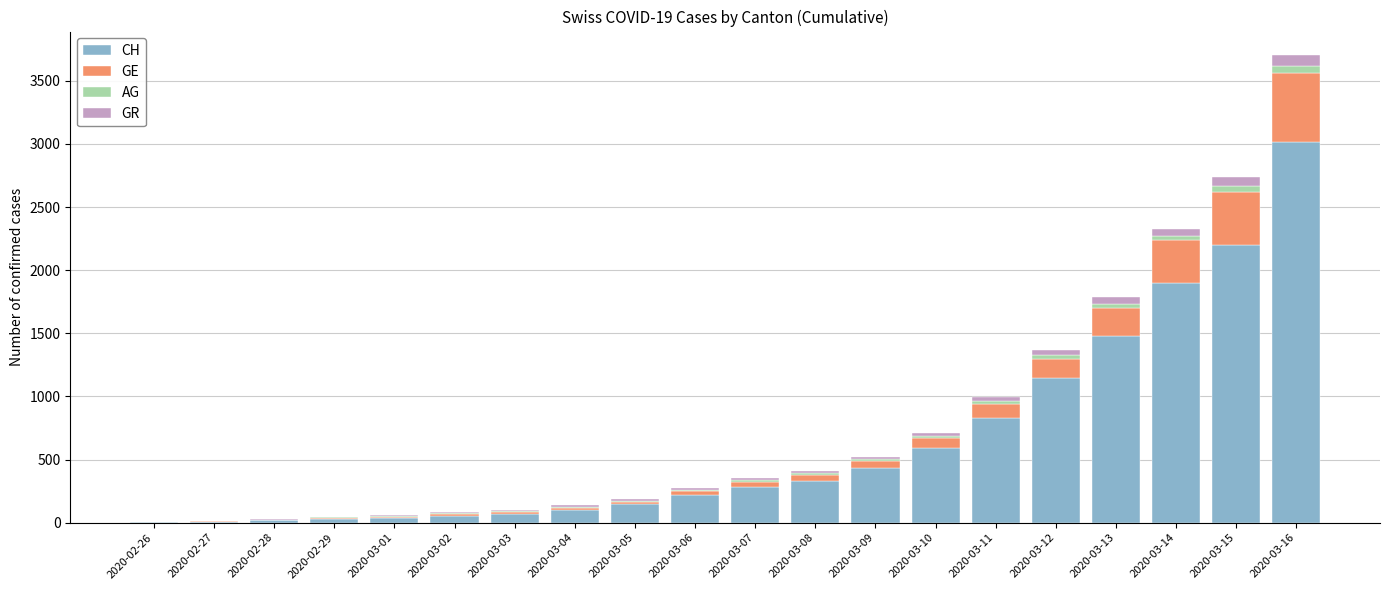

At which category is the sum across all series the highest?

2020-03-16